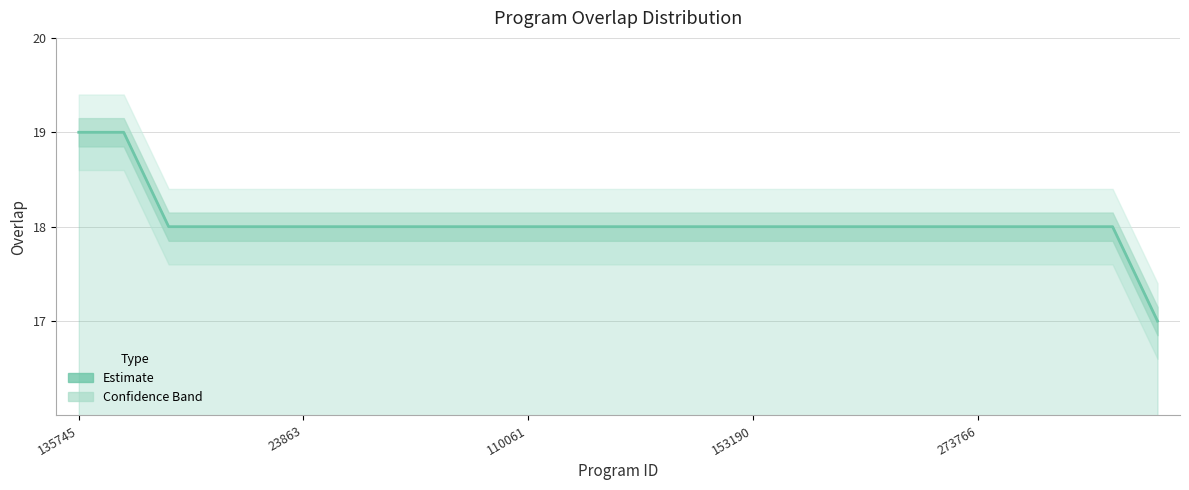

What is the average value?

18